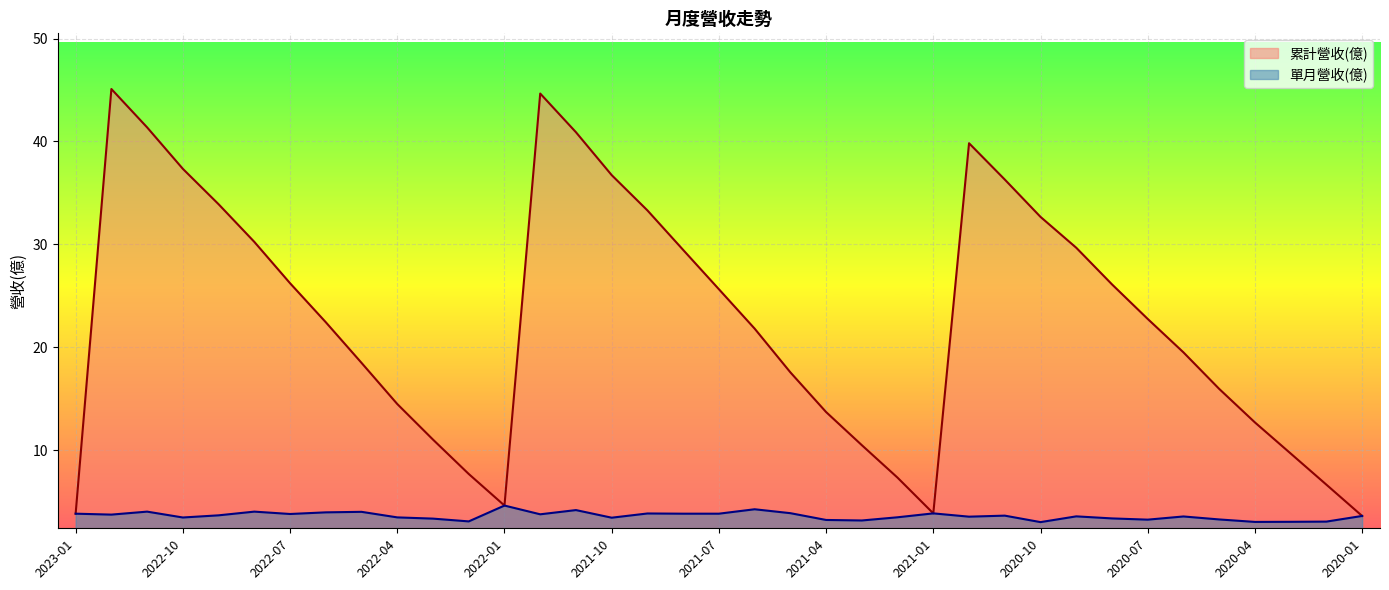

Reading left to right, what are all the values shown in this chart?

累計營收(億): 2023-01=3.8	2022-12=45.1	2022-11=41.4	2022-10=37.3	2022-09=33.9	2022-08=30.2	2022-07=26.2	2022-06=22.4	2022-05=18.5	2022-04=14.5	2022-03=11.0	2022-02=7.7	2022-01=4.6	2021-12=44.7	2021-11=40.9	2021-10=36.7	2021-09=33.3	2021-08=29.5	2021-07=25.6	2021-06=21.8	2021-05=17.6	2021-04=13.7	2021-03=10.5	2021-02=7.3	2021-01=3.9	2020-12=39.8	2020-11=36.3	2020-10=32.7	2020-09=29.7	2020-08=26.1	2020-07=22.8	2020-06=19.5	2020-05=15.9	2020-04=12.7	2020-03=9.7	2020-02=6.6	2020-01=3.6
單月營收(億): 2023-01=3.8	2022-12=3.7	2022-11=4.0	2022-10=3.5	2022-09=3.7	2022-08=4.0	2022-07=3.8	2022-06=4.0	2022-05=4.0	2022-04=3.5	2022-03=3.3	2022-02=3.1	2022-01=4.6	2021-12=3.8	2021-11=4.2	2021-10=3.4	2021-09=3.8	2021-08=3.8	2021-07=3.8	2021-06=4.2	2021-05=3.9	2021-04=3.2	2021-03=3.2	2021-02=3.5	2021-01=3.9	2020-12=3.5	2020-11=3.6	2020-10=3.0	2020-09=3.6	2020-08=3.4	2020-07=3.2	2020-06=3.5	2020-05=3.3	2020-04=3.0	2020-03=3.0	2020-02=3.0	2020-01=3.6